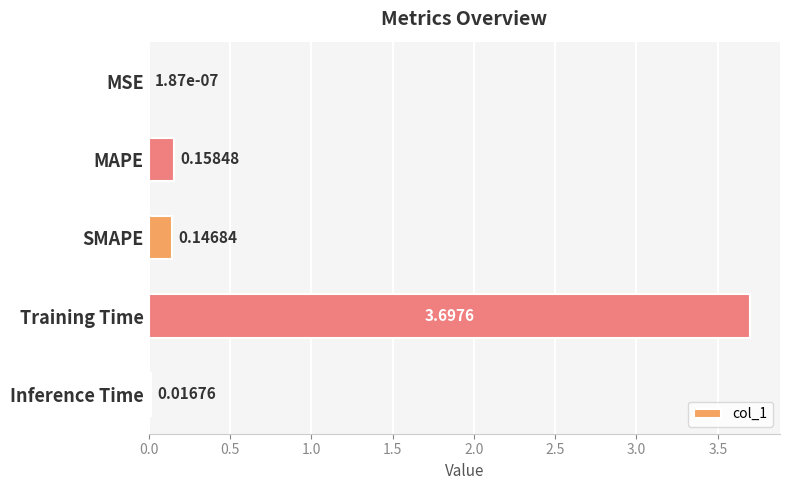

What is the greatest value displayed?

3.7